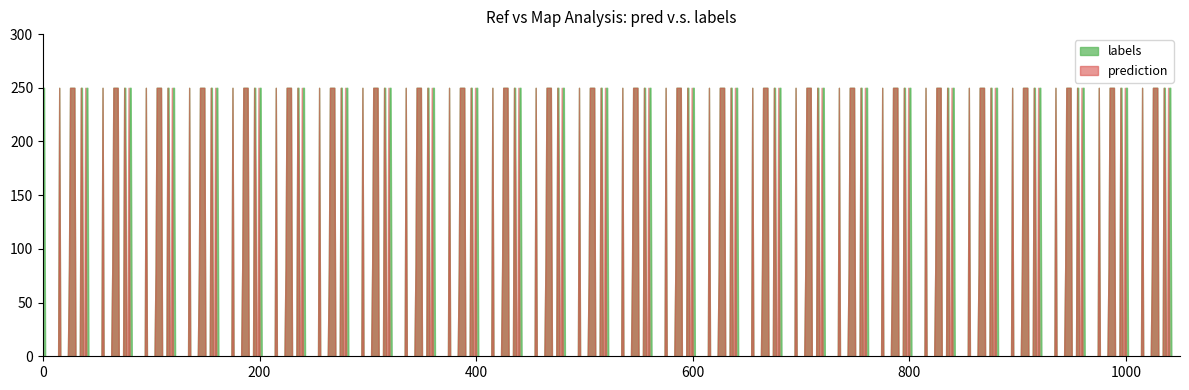

What is the greatest value displayed?

250.0